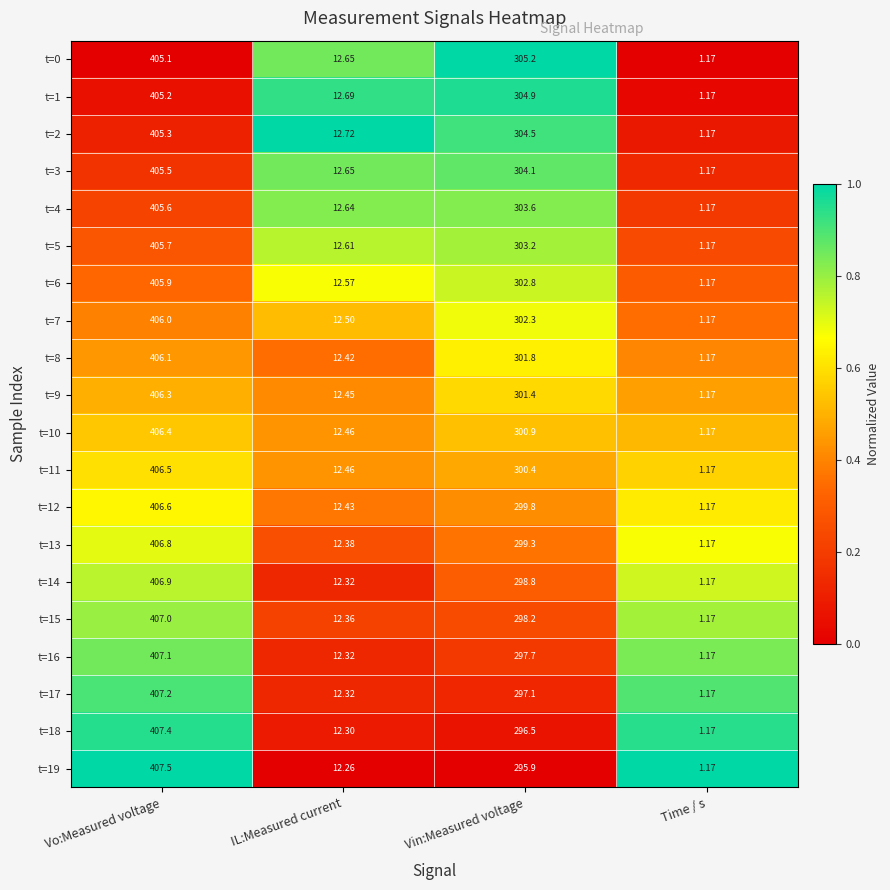

Which category has the highest value across all series?

Vo:Measured voltage